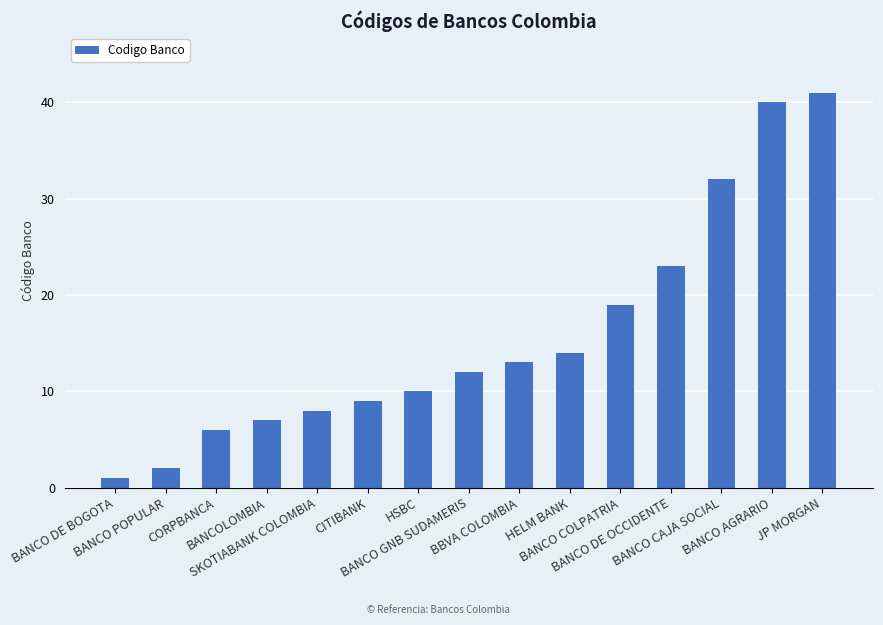

Which label corresponds to the largest value in the chart?

JP MORGAN